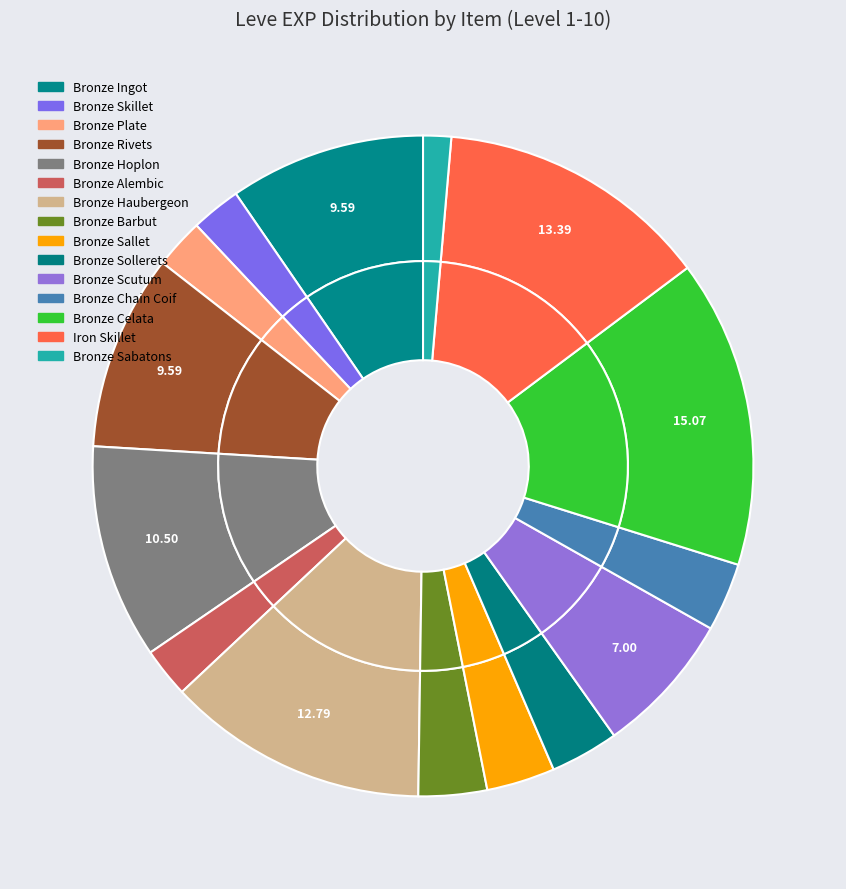

To the nearest percent, what portion does Bronze Chain Coif represent?

3%